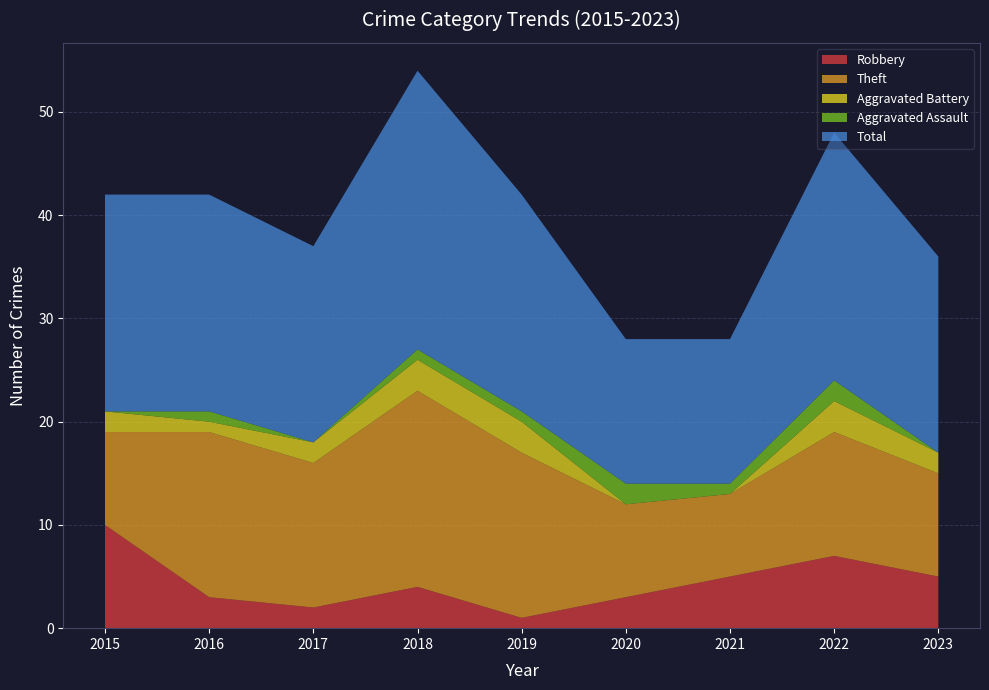

Reading left to right, list all the values displayed in this chart.

Robbery: 10	3	2	4	1	3	5	7	5
Theft: 9	16	14	19	16	9	8	12	10
Aggravated Battery: 2	1	2	3	3	0	0	3	2
Aggravated Assault: 0	1	0	1	1	2	1	2	0
Total: 21	21	19	27	21	14	14	24	19